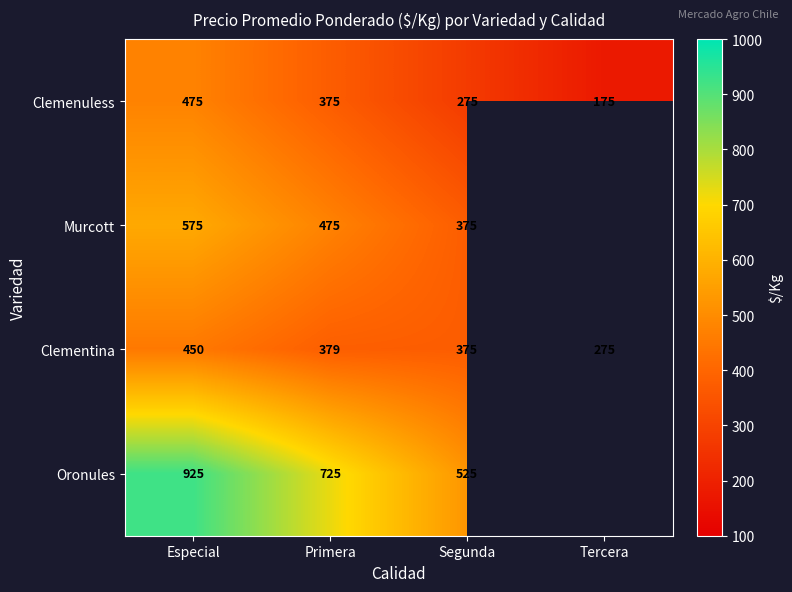

How many data points does each series have?

4